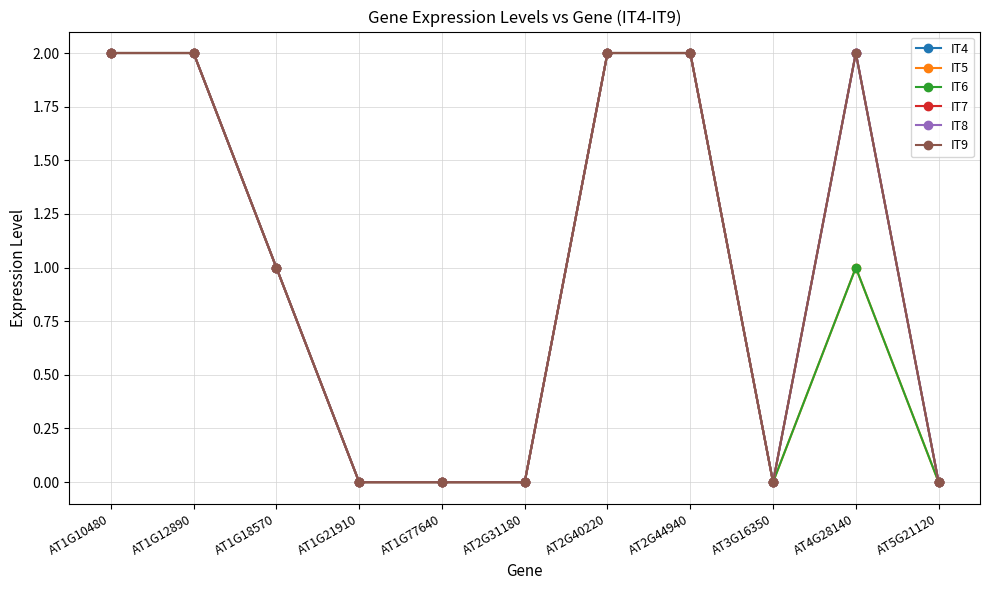

Does the chart have visible grid lines?

Yes